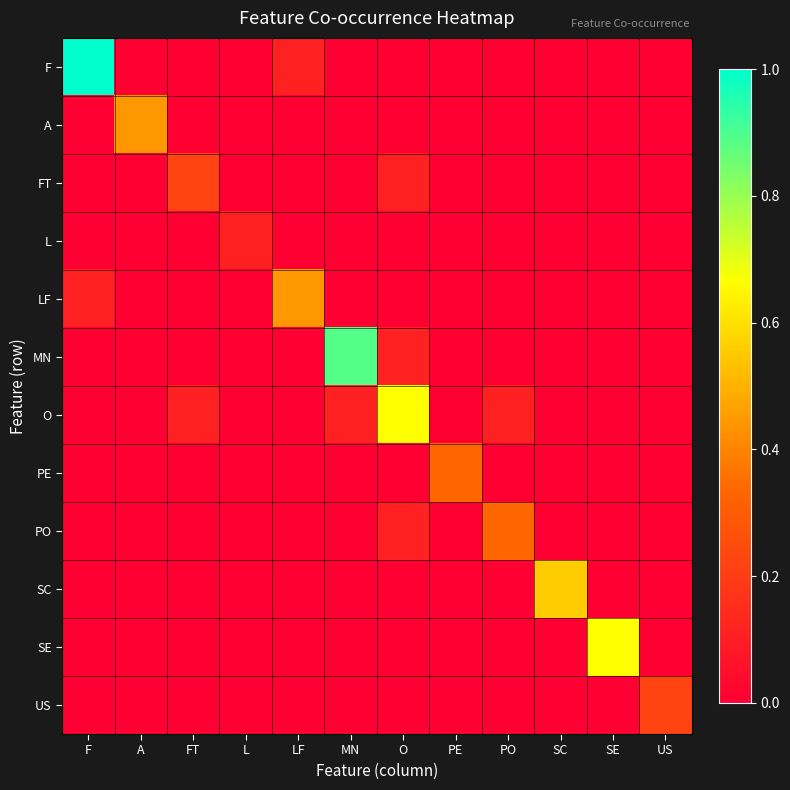

Count the number of data series in this chart.

12